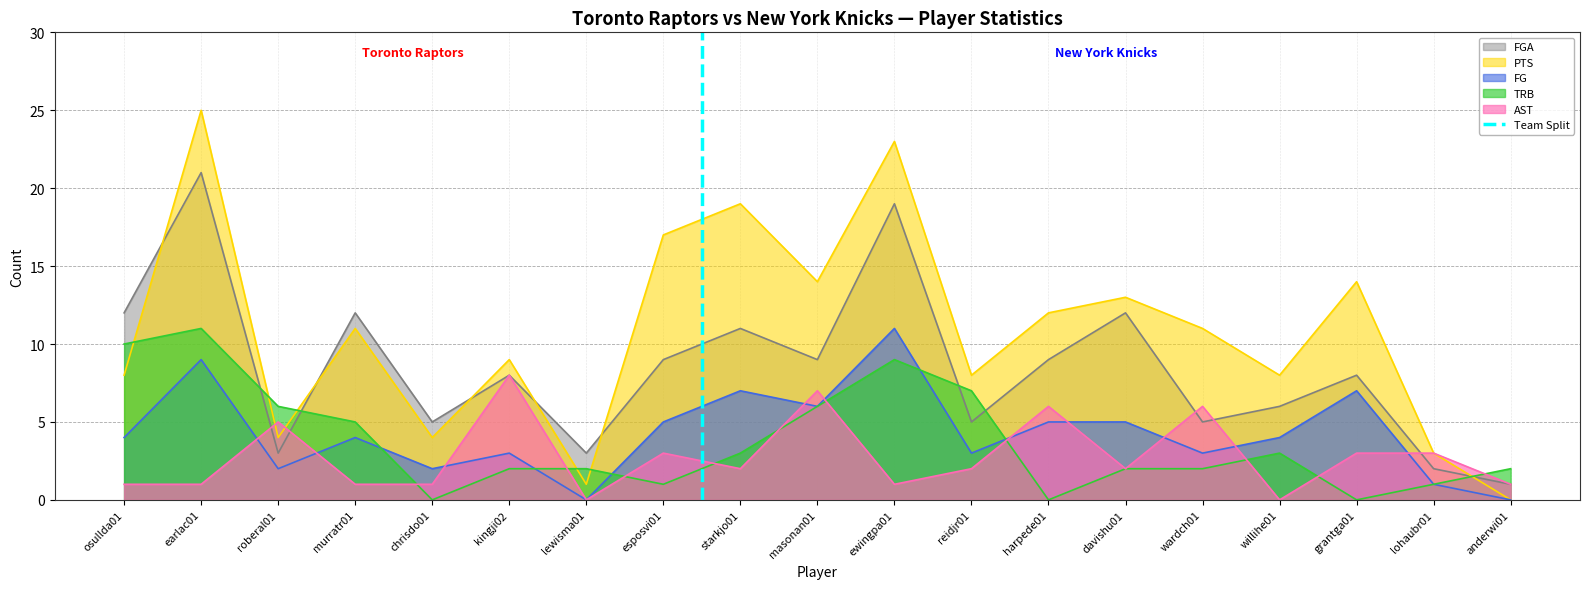

What is the highest value of the PTS series?

25